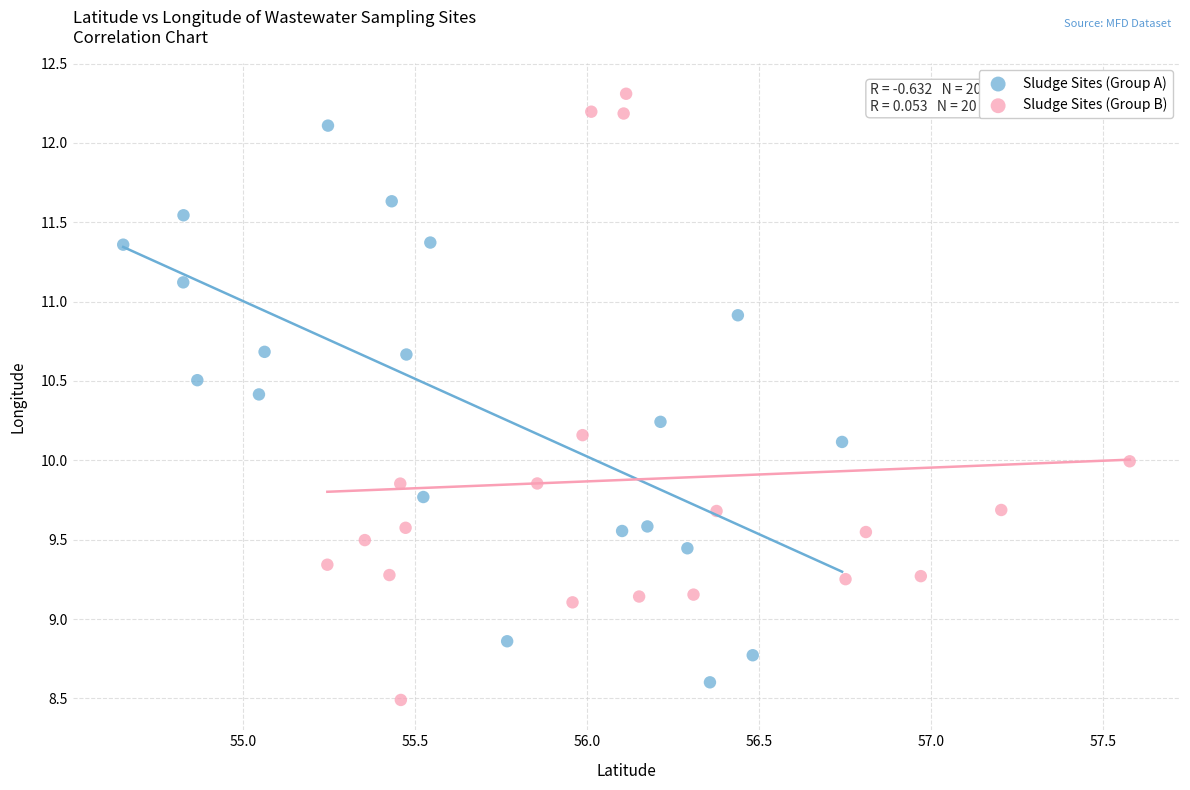

Which series has the largest Y range (max minus min)?

Sludge Sites (Group B)